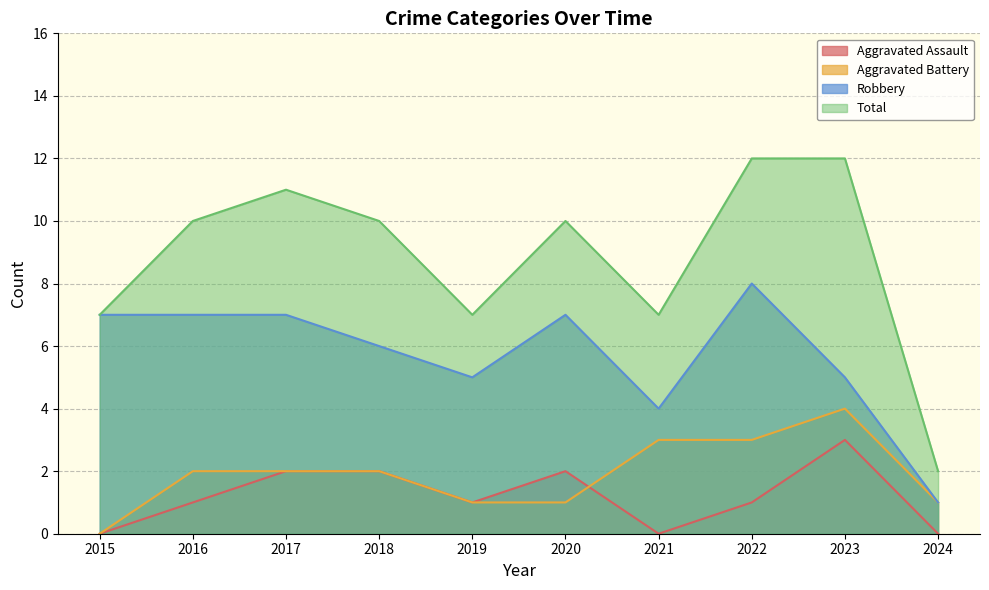

Reading left to right, list all the values displayed in this chart.

Aggravated Assault: 0	1	2	2	1	2	0	1	3	0
Aggravated Battery: 0	2	2	2	1	1	3	3	4	1
Robbery: 7	7	7	6	5	7	4	8	5	1
Total: 7	10	11	10	7	10	7	12	12	2